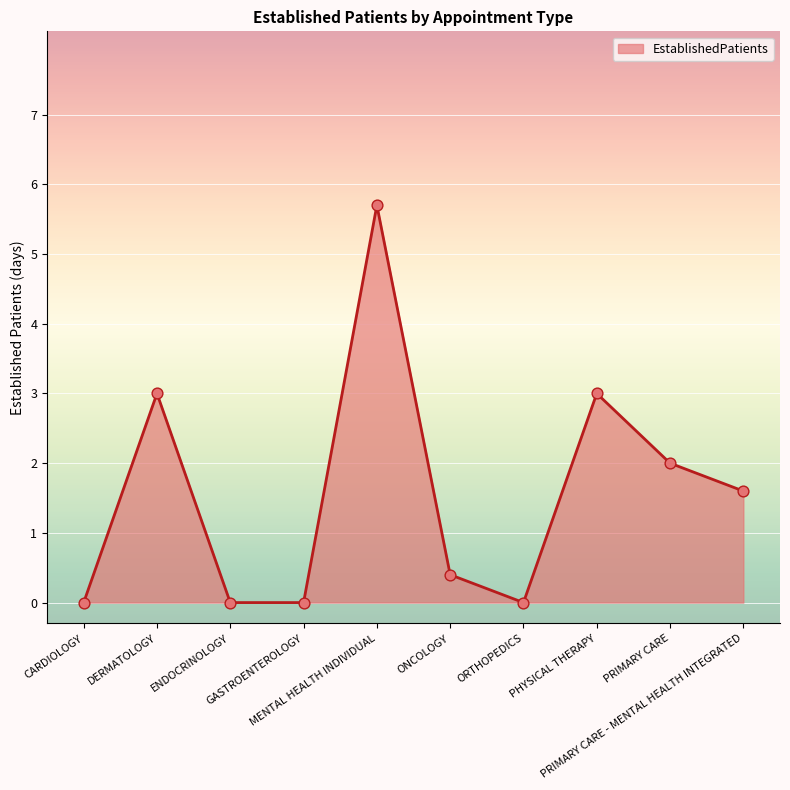

Which has a higher value, PRIMARY CARE - MENTAL HEALTH INTEGRATED or MENTAL HEALTH INDIVIDUAL?

MENTAL HEALTH INDIVIDUAL